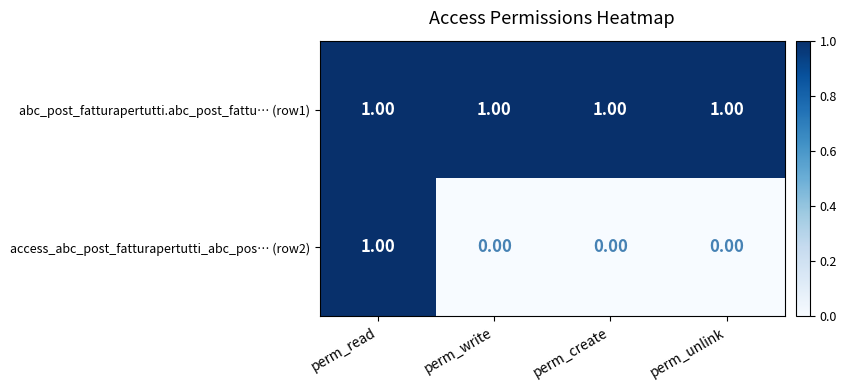

What is the total value across all series at perm_create?

1